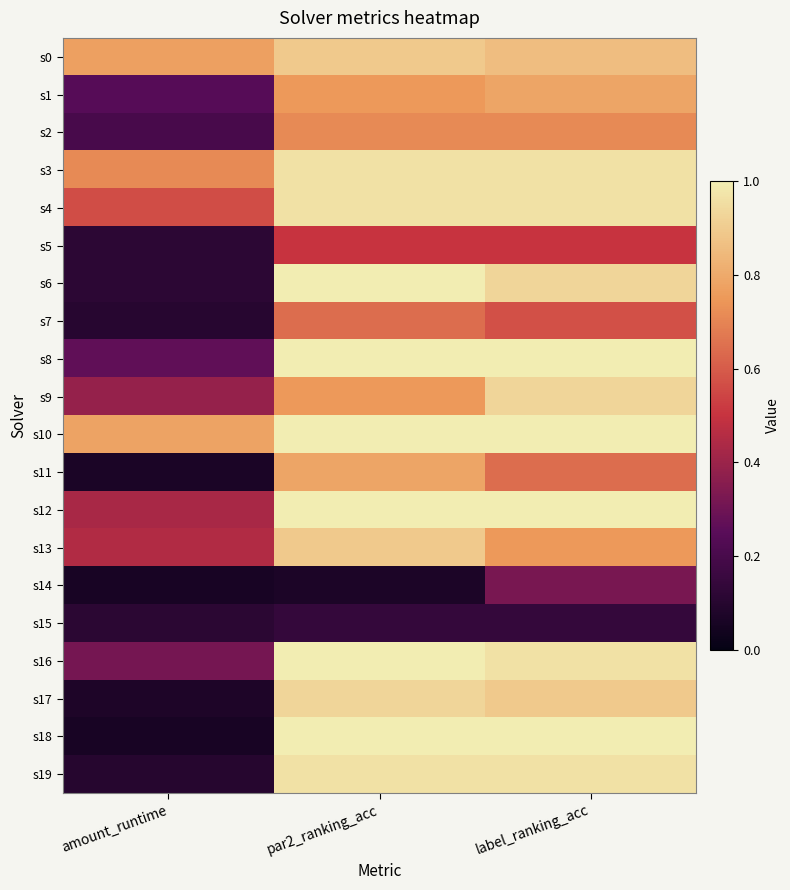

At how many categories does at least one series exceed 0?

3